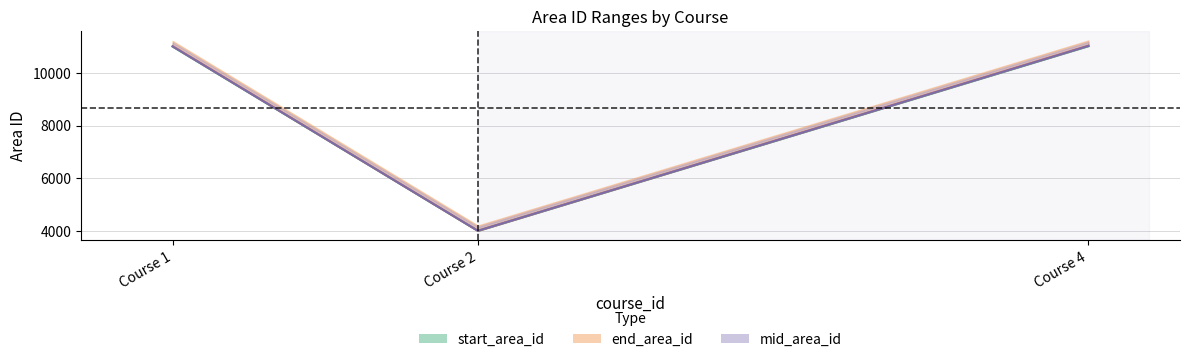

Reading left to right, extract all data points from this chart.

start_area_id line: Course 1=11001.0	Course 2=4001.0	Course 4=11018.0
end_area_id line: Course 1=11017.0	Course 2=4004.0	Course 4=11034.0
mid_area_id line: Course 1=11009.0	Course 2=4002.5	Course 4=11026.0